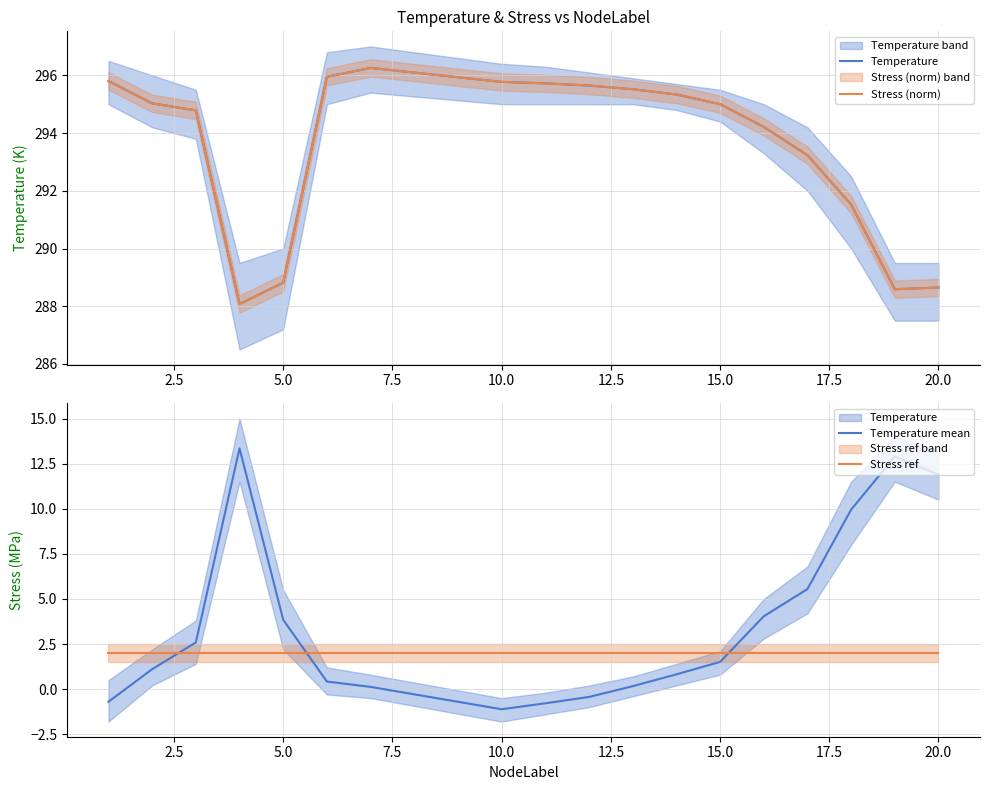

What is the minimum value for Stress ref?

2.0